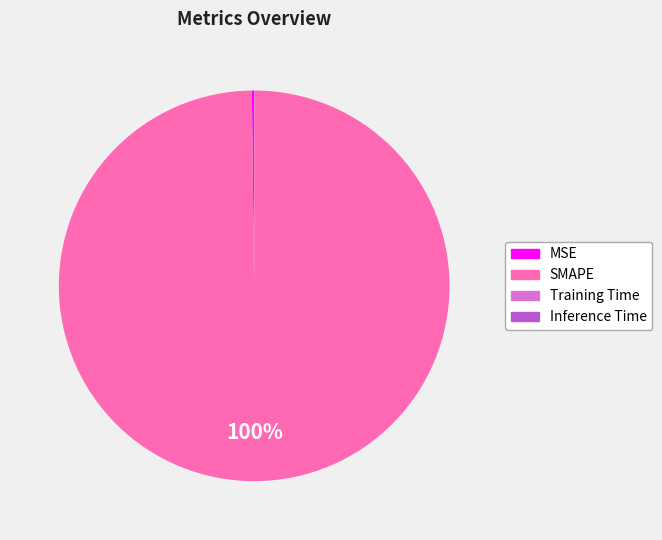

To the nearest percent, what is the average slice percentage?

25%